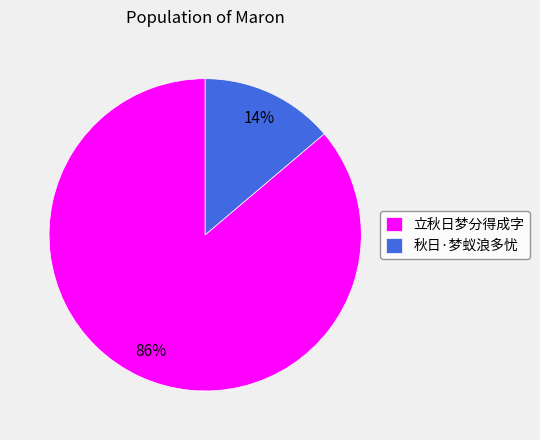

Combined, do 秋日·梦蚁浪多忧 and 立秋日梦分得成字 account for over 50%?

Yes